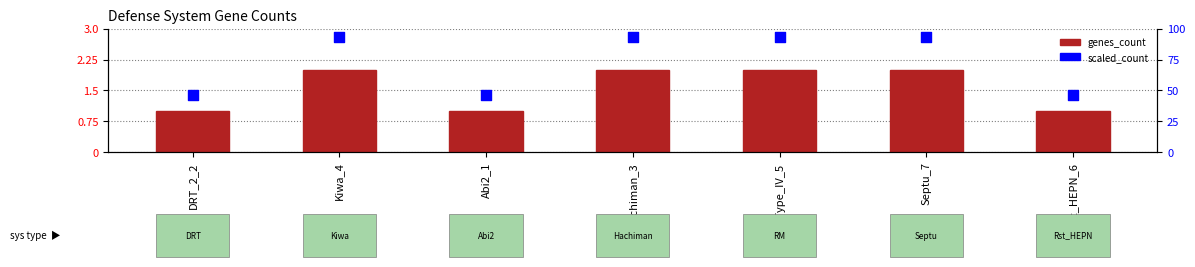

At how many categories does at least one series exceed 1?

7